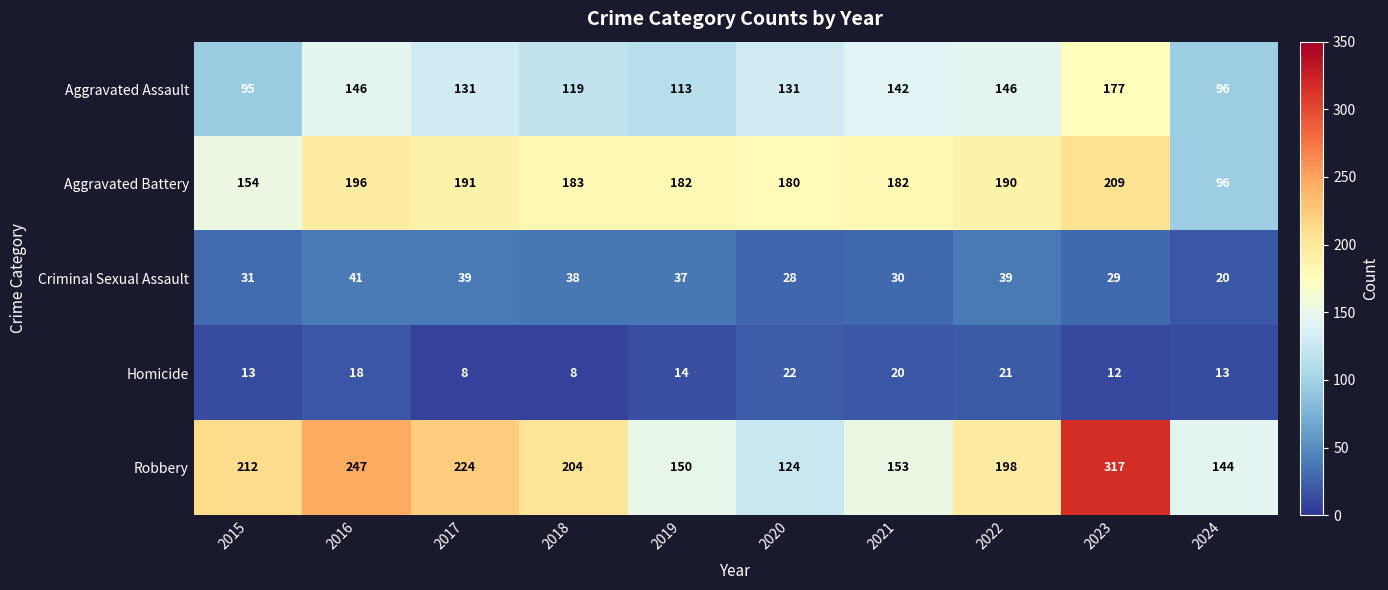

What is the average value of the Aggravated Battery series?

176